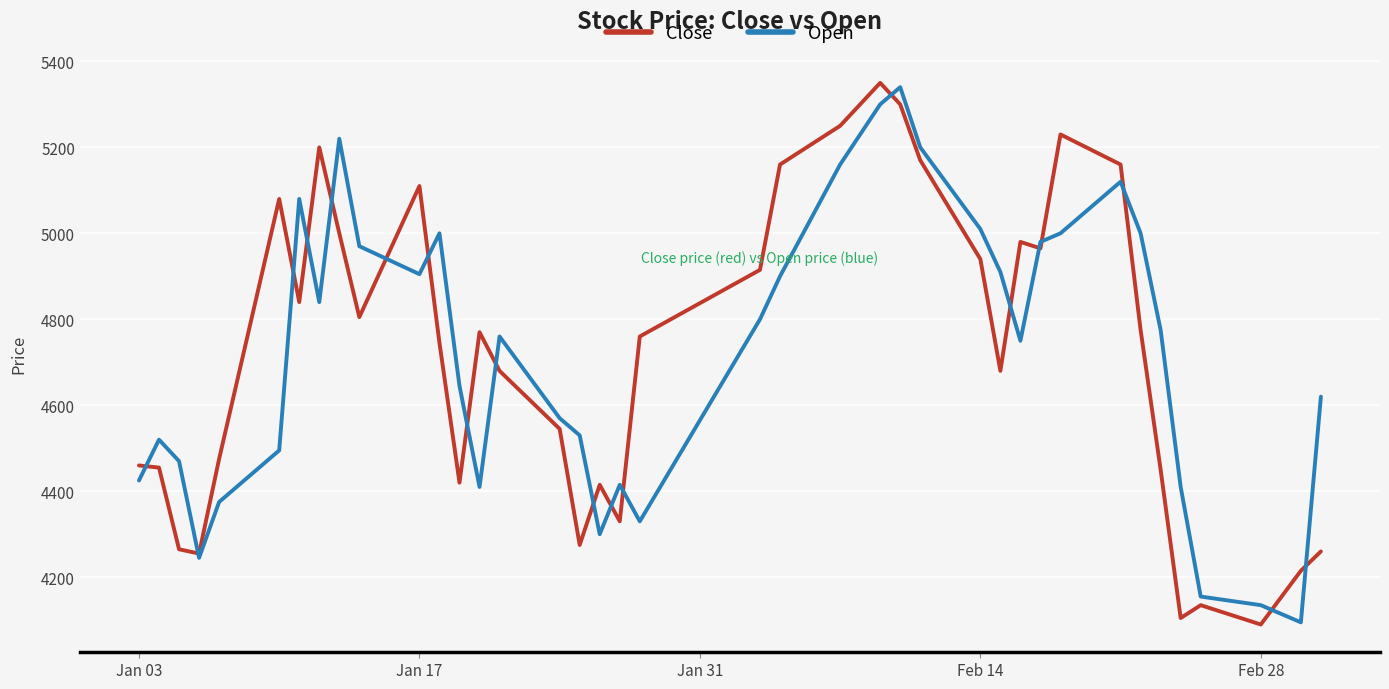

What is the minimum value shown in the chart?

4090